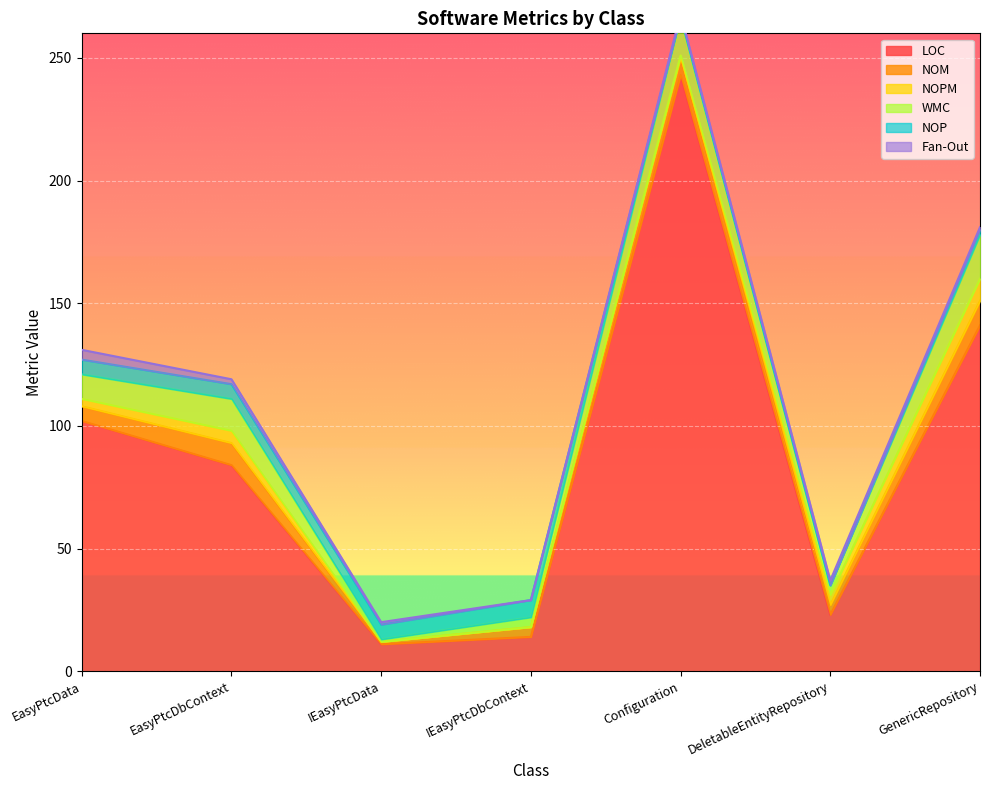

True or false: WMC and NOPM cross at least once.

False